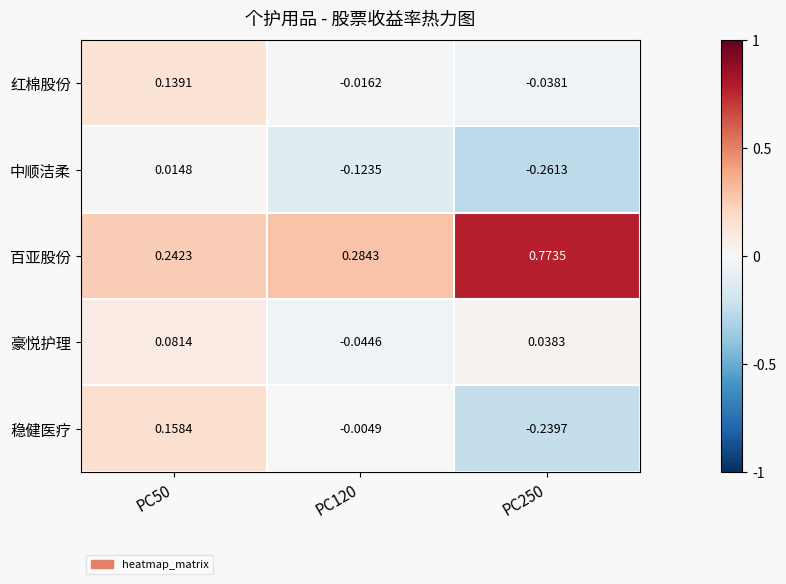

List the series in order of their peak value, highest first.

百亚股份, 稳健医疗, 红棉股份, 豪悦护理, 中顺洁柔